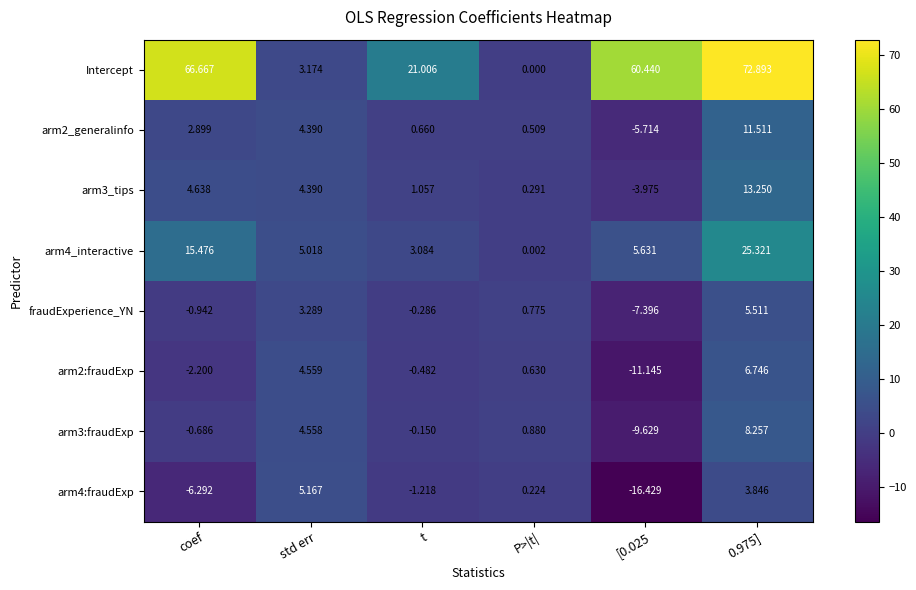

Which series changed the most between std err and t?

Intercept